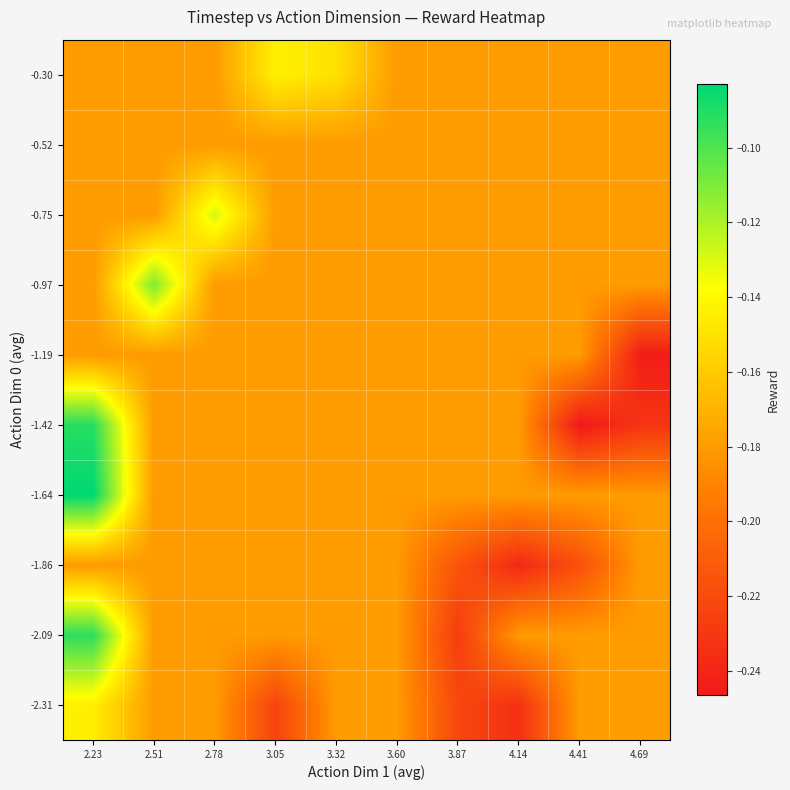

What is the total value across all series at 2.51?

-1.7